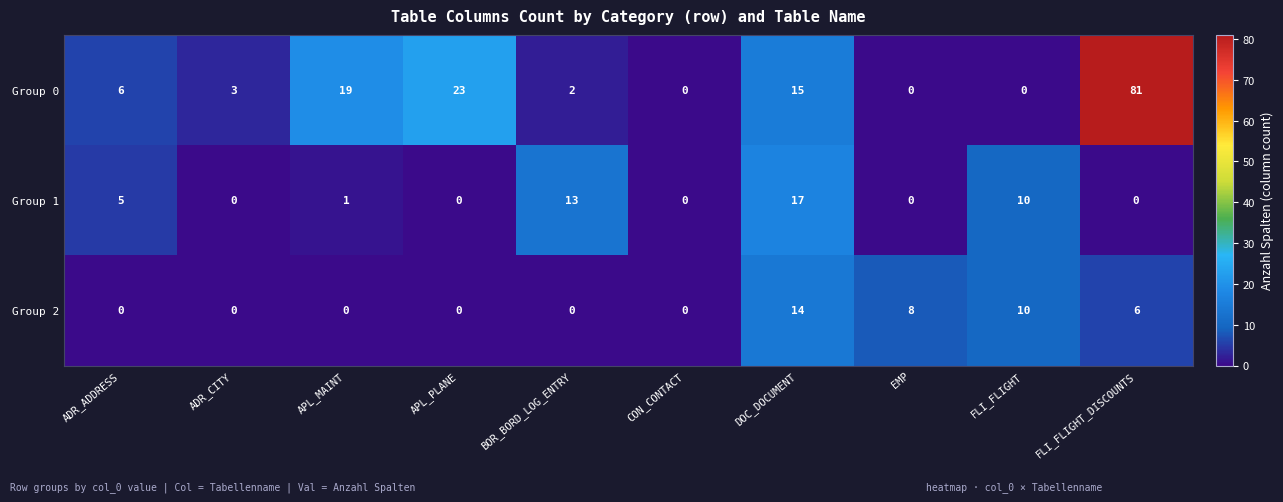

Rank the series by their maximum value, from lowest to highest.

Group 2, Group 1, Group 0